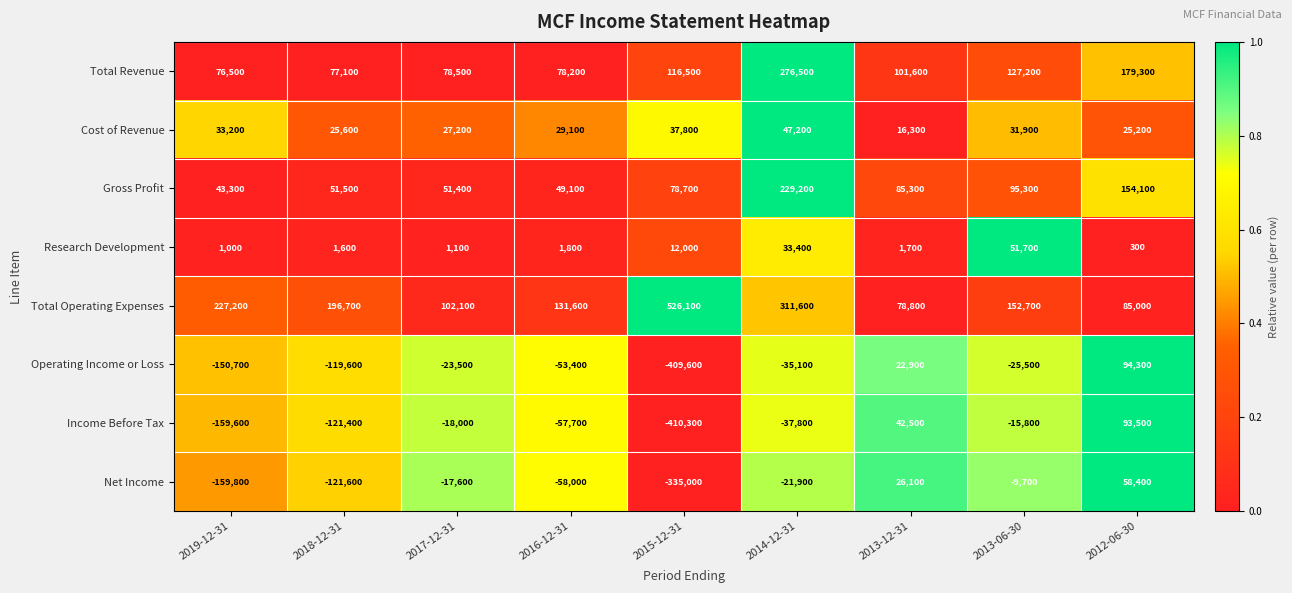

The Operating Income or Loss series shows 15636 at 2013-12-31. True or false?

False